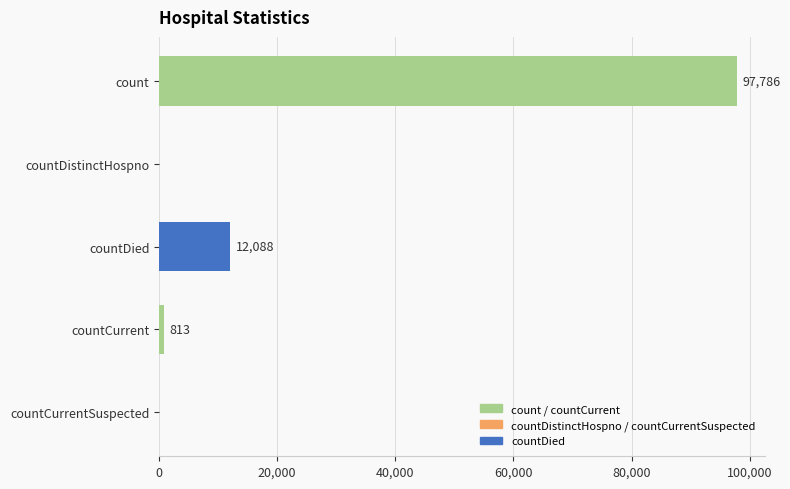

What is the sum of all values?

110687